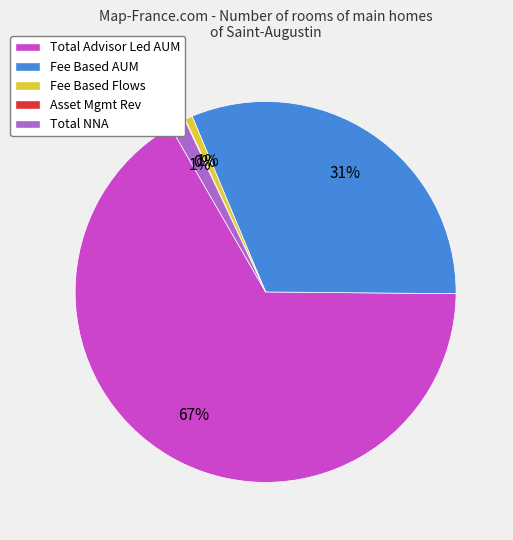

The Fee Based AUM slice represents 37% of the pie. True or false?

False